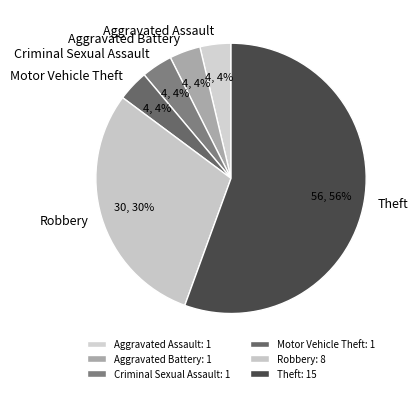

How many segments does this pie chart have?

6